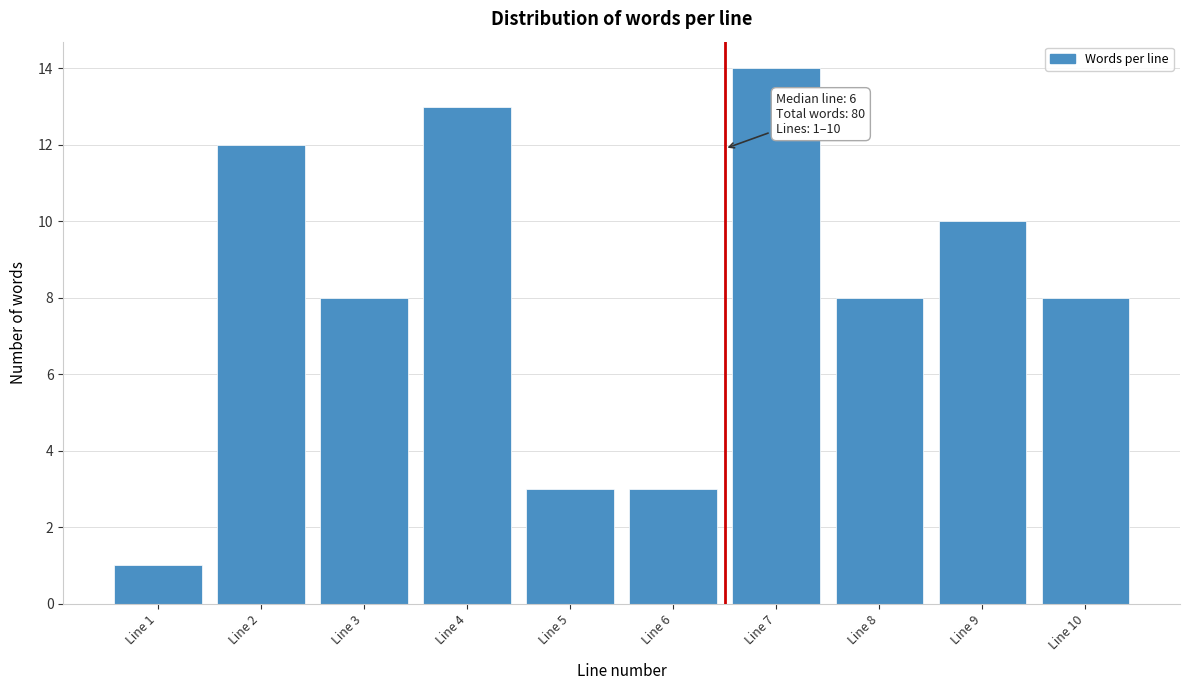

Reading left to right, list all the values displayed in this chart.

1	12	8	13	3	3	14	8	10	8